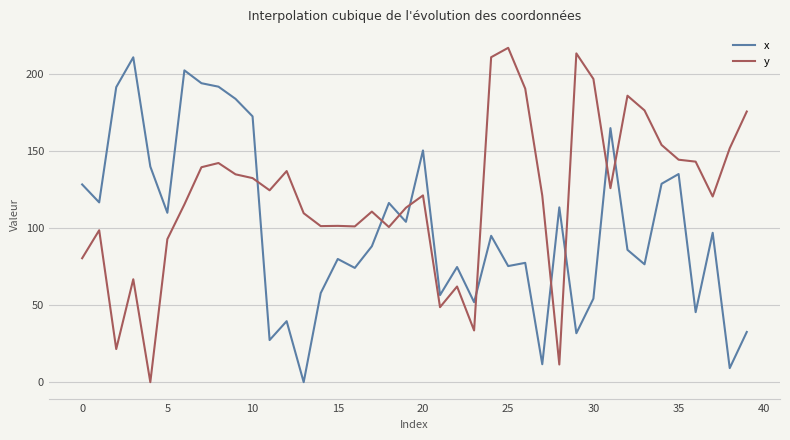

In y, how many points are lower than both neighbors (excluding endpoints)?

11